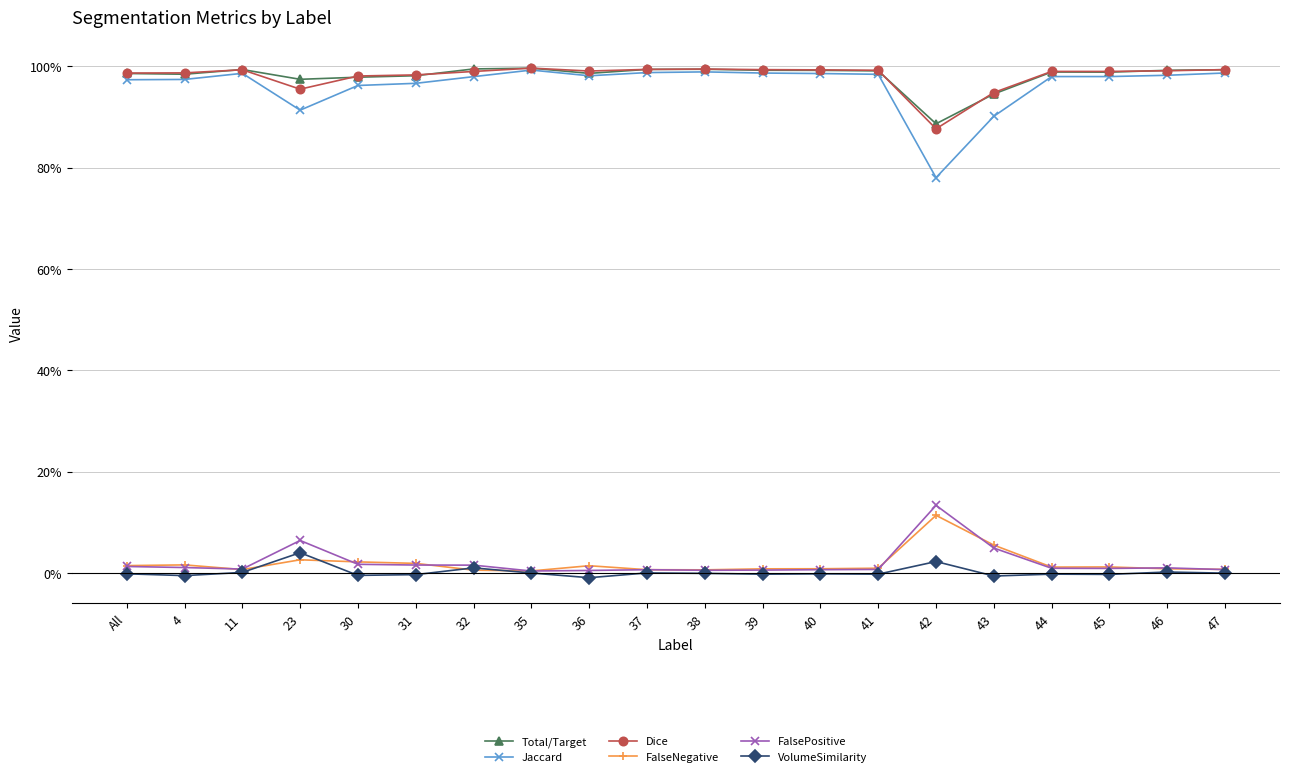

At which label is Jaccard closest to 0?

42